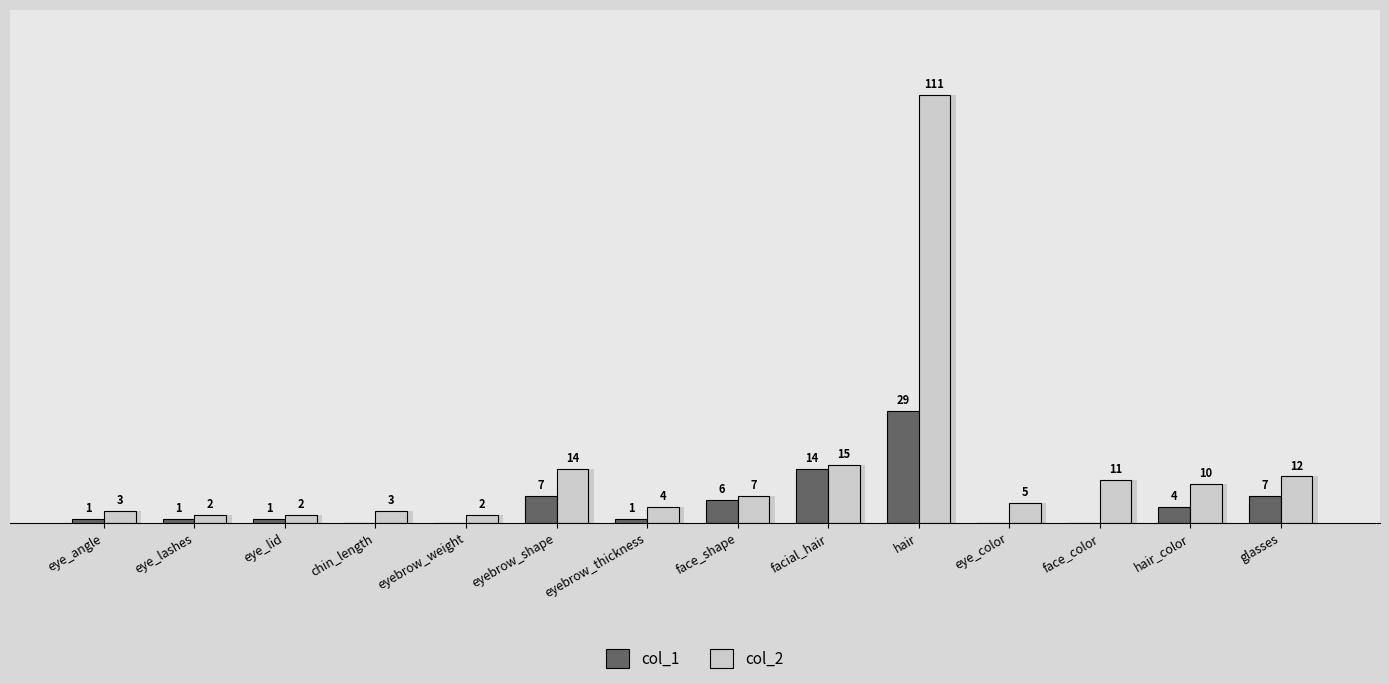

Where does the col_1 series first go above 1?

eyebrow_shape